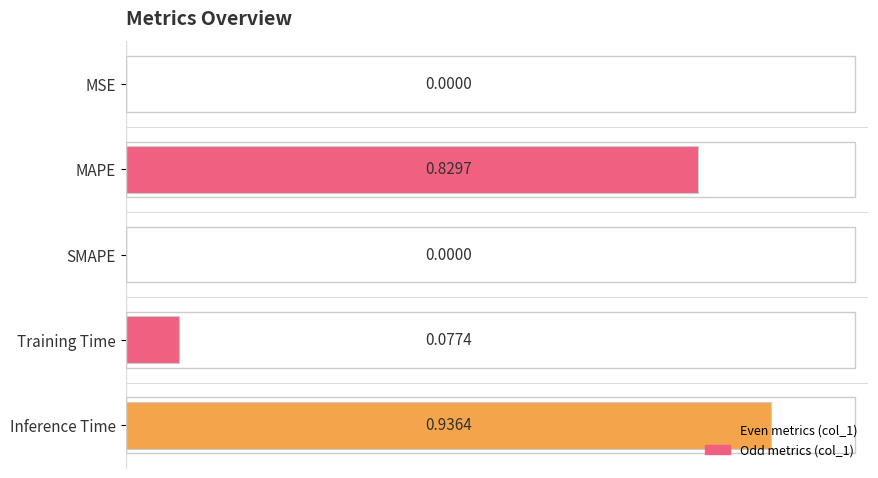

What is the sum of all values?

1.8